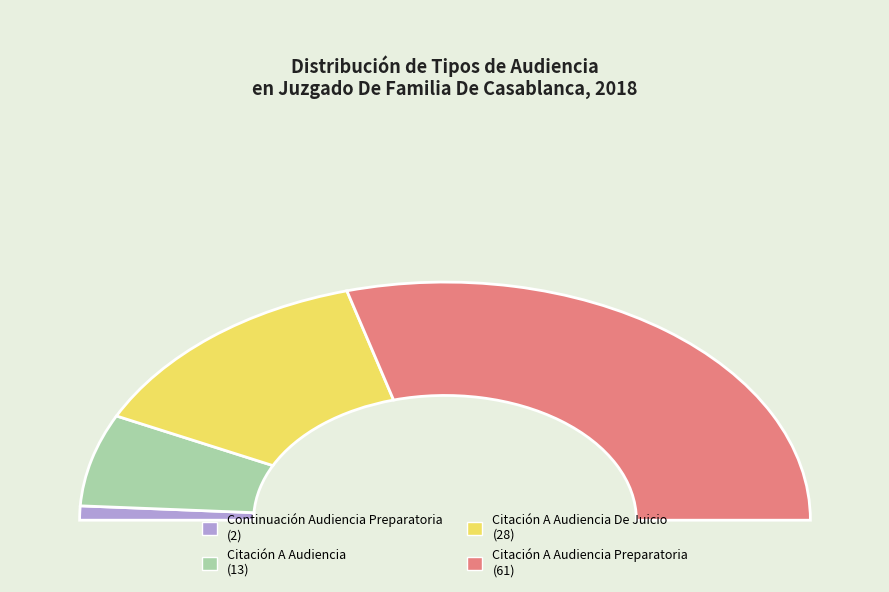

To the nearest percent, what percentage of the pie is Continuación Audiencia Preparatoria?

2%